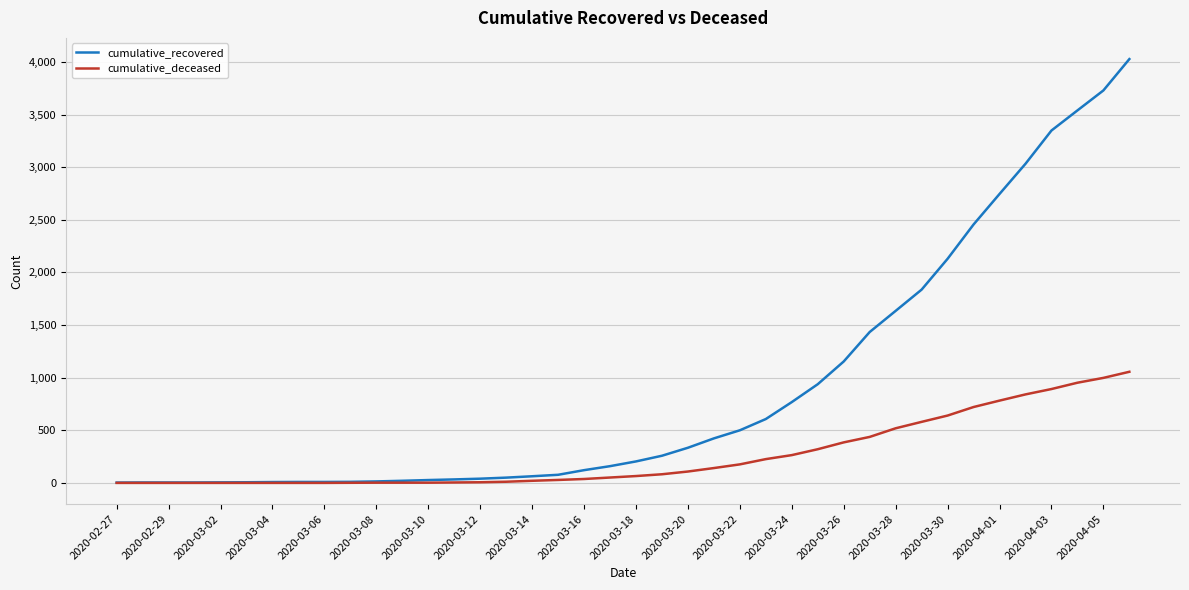

Which series has the largest total across all categories?

cumulative_recovered